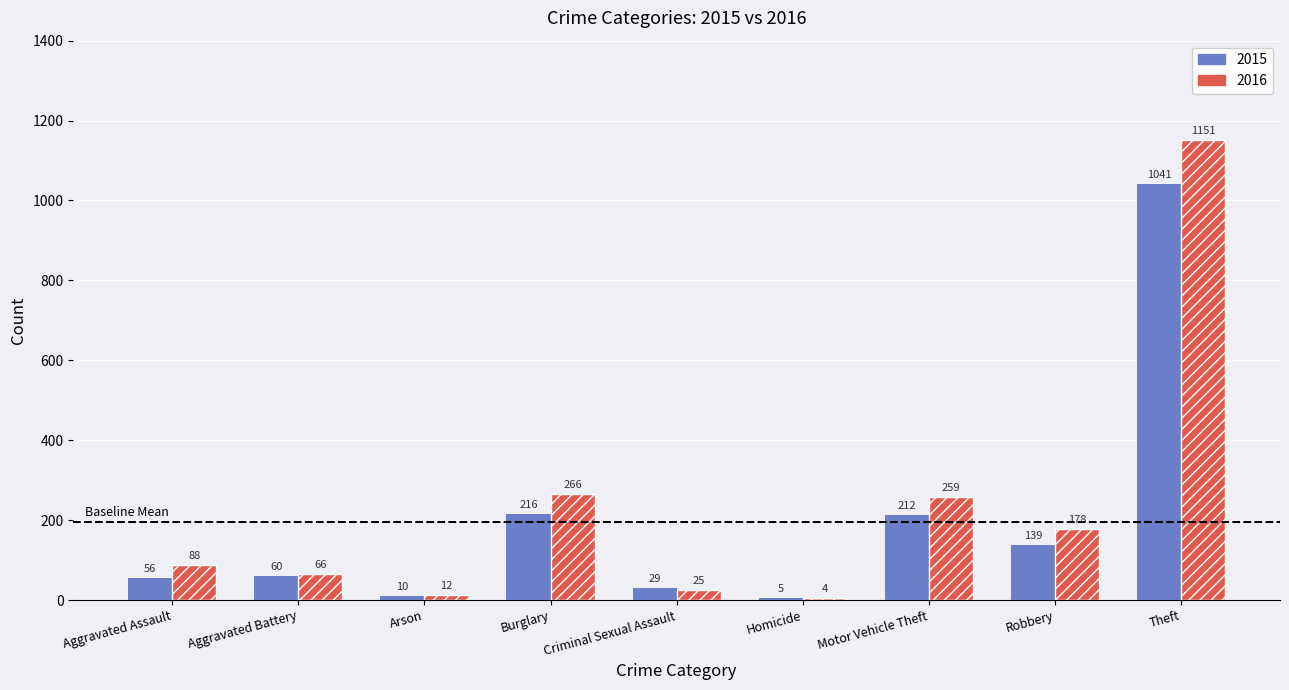

What is the greatest value displayed?

1151